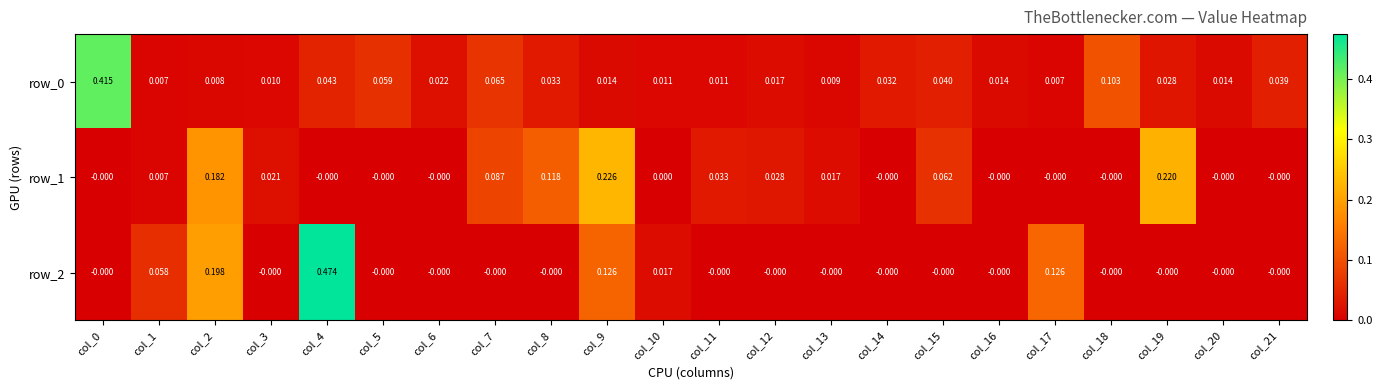

True or false: row_1 has a value of -0.0 at col_14.

True